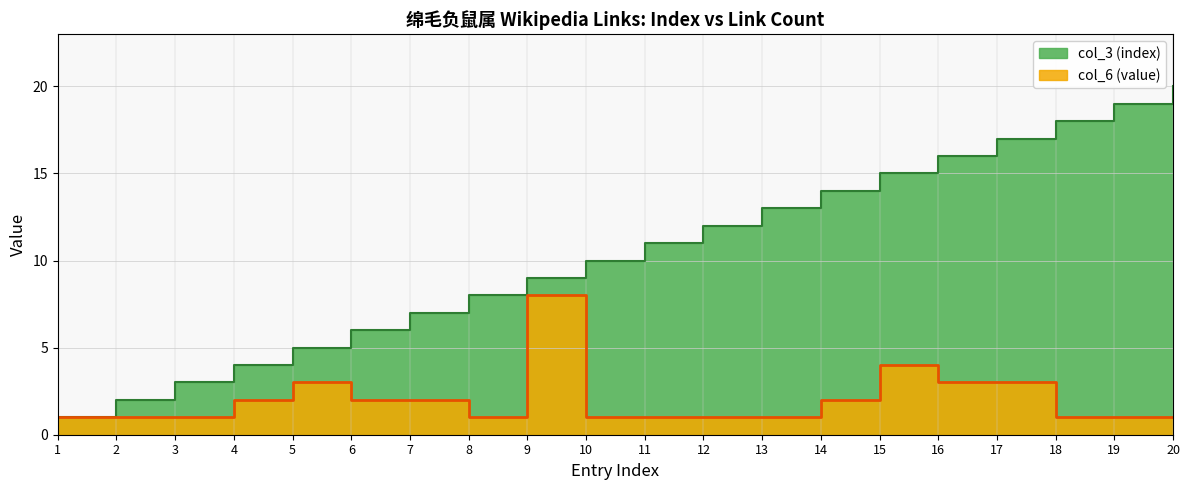

Which category has the lowest value in the col_6 (value) series?

1